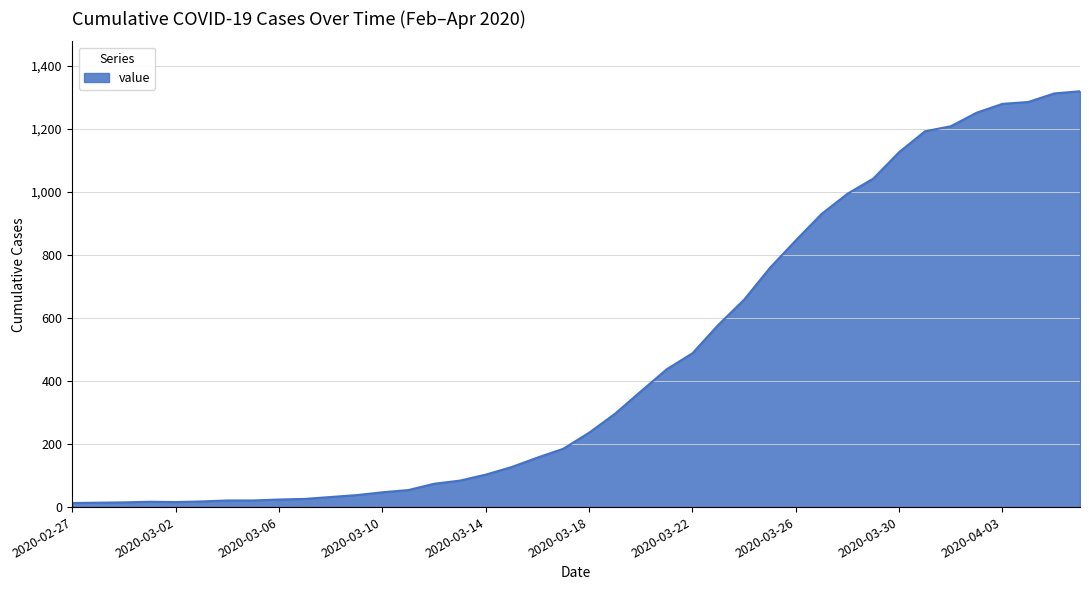

What is the sum of all values?

18689